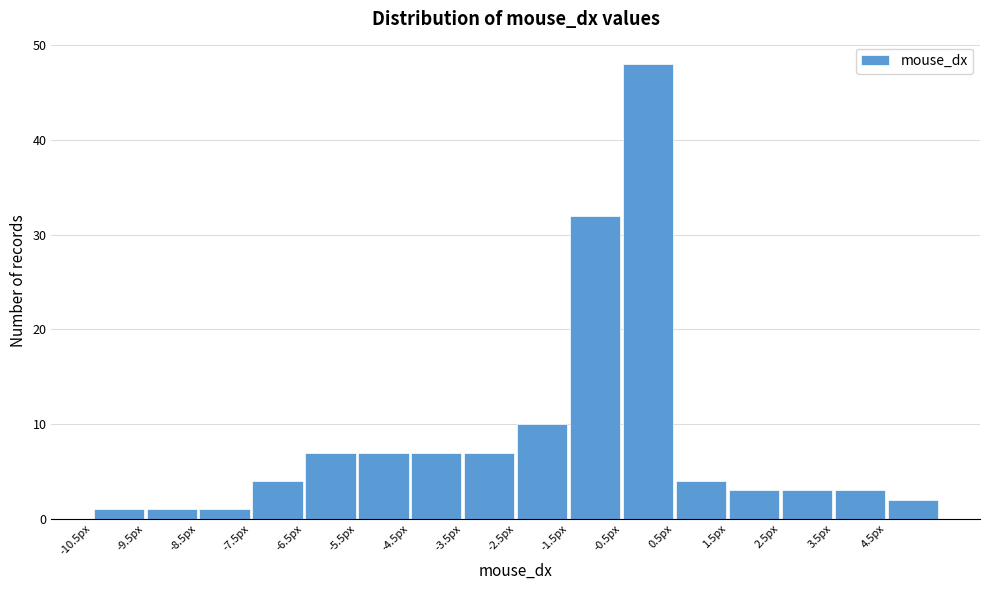

Over which range of the x-axis is the bar tallest?

-0.5 to 0.5